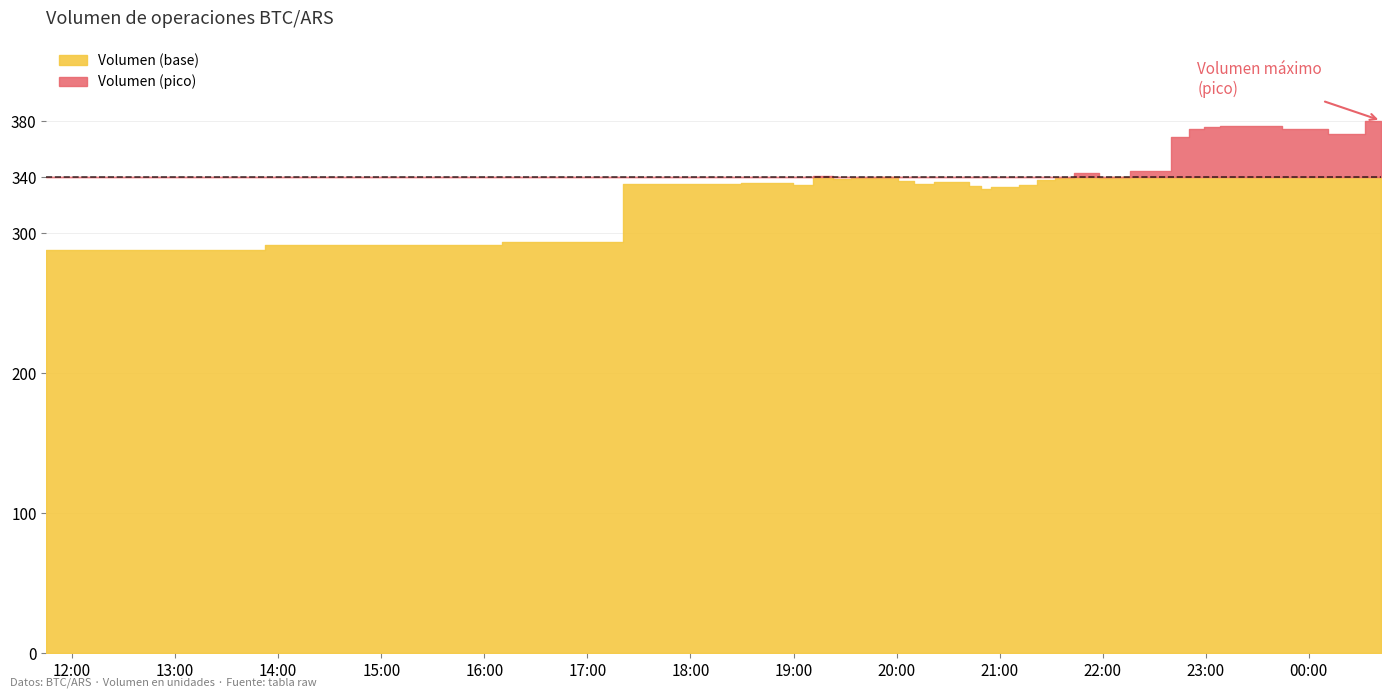

The Volumen series shows 334.9 at 2021-04-05 20:15. True or false?

True